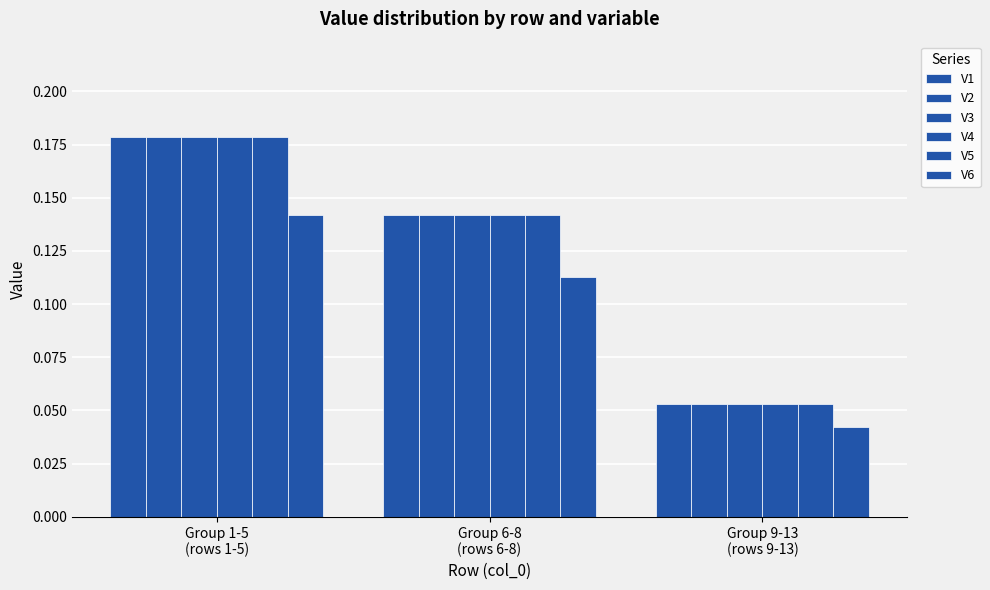

How many data points does each series have?

3